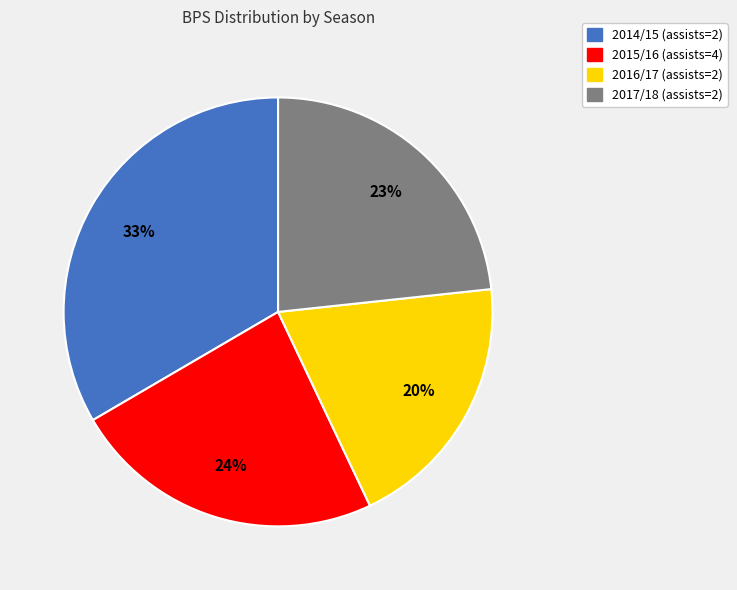

How many slices are in this pie chart?

4